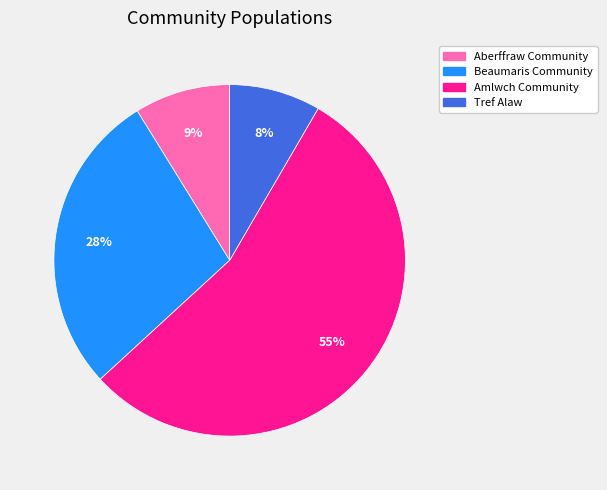

Which category has the biggest portion of the pie?

Amlwch Community